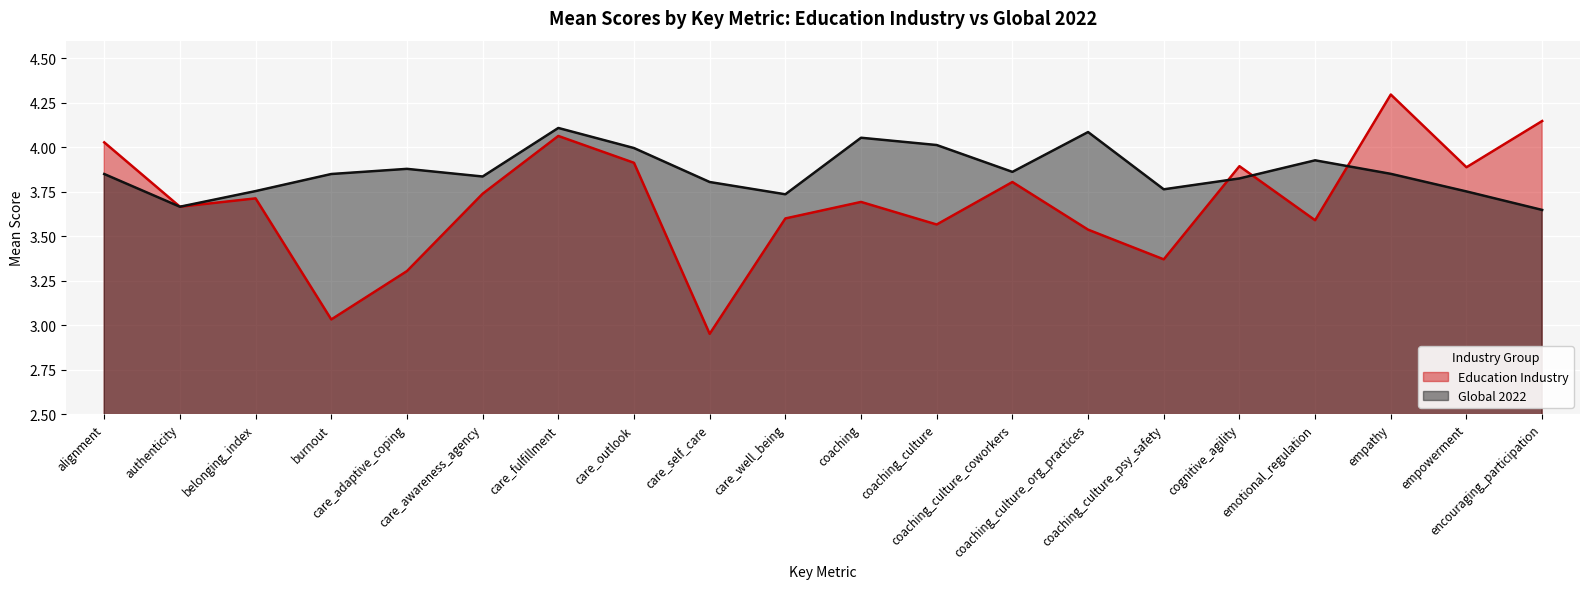

What is the approximate value of Education Industry at care_fulfillment?

4.1